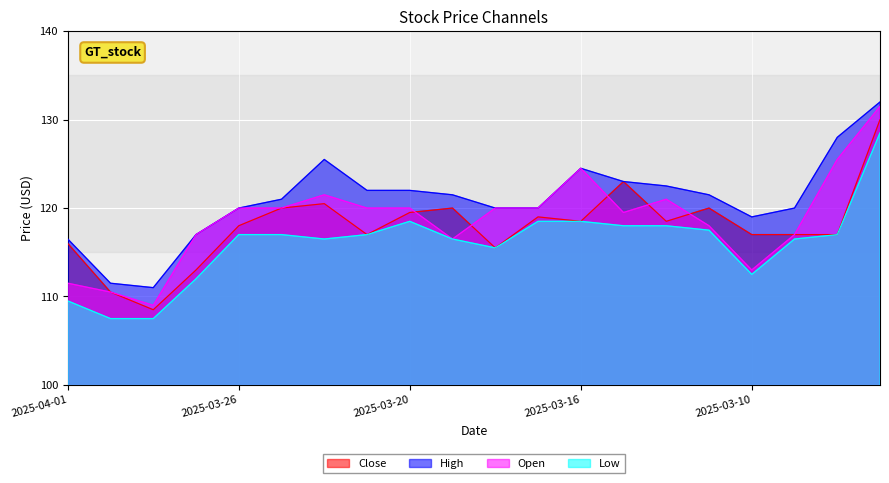

True or false: Close and High intersect in this chart.

False